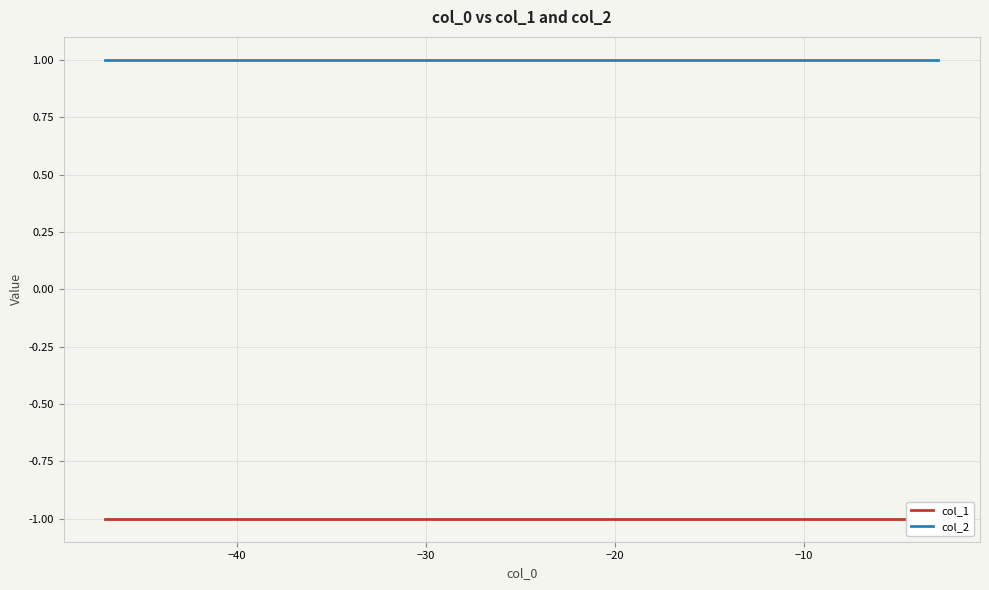

What is the lowest value of the col_2 series?

1